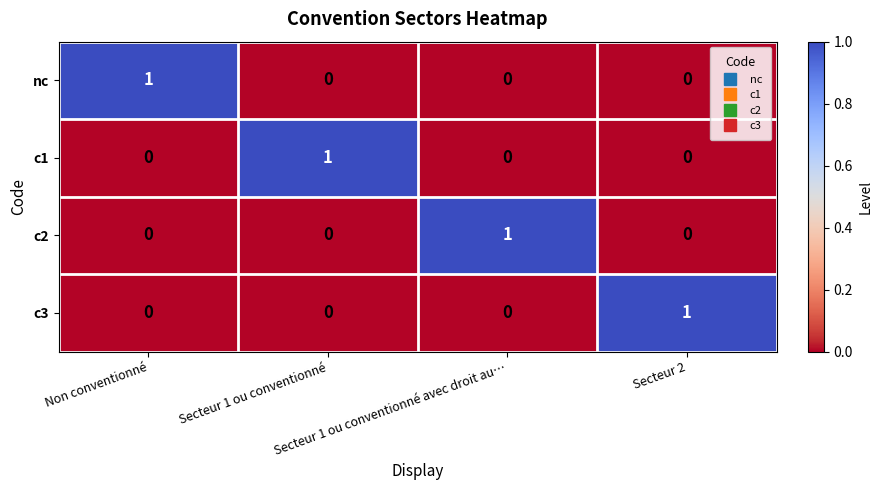

Count the nc values in the range 0 to 1.

4